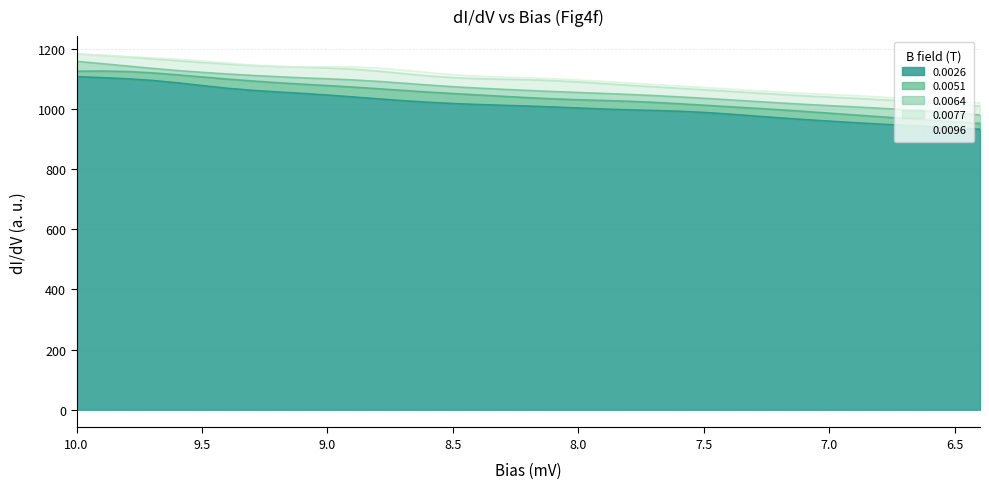

What is the minimum value shown in the chart?

933.0